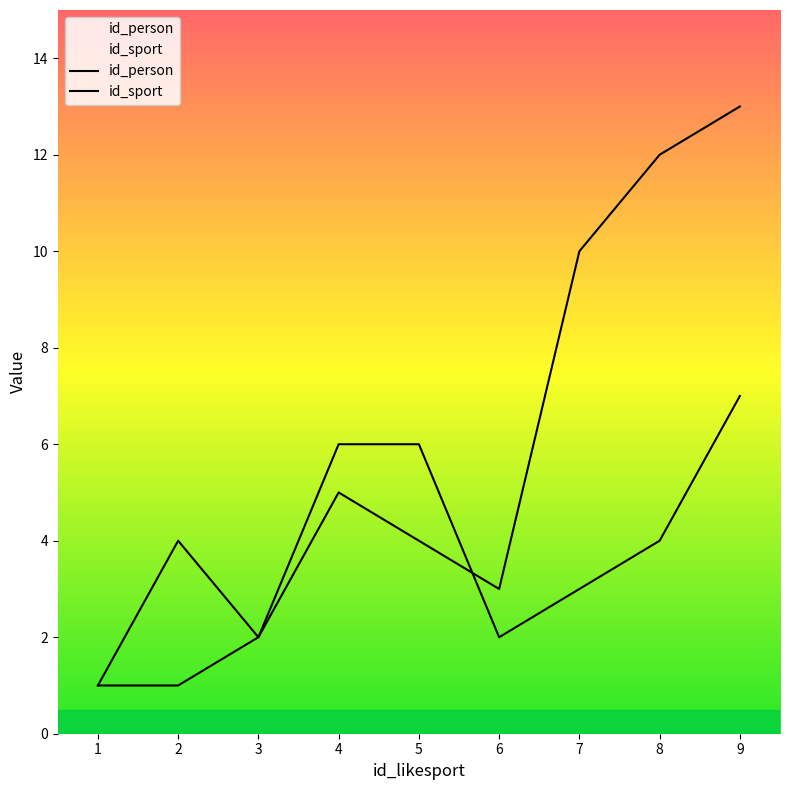

Is the value of id_person at 2 greater than the value of id_sport at 7?

Yes